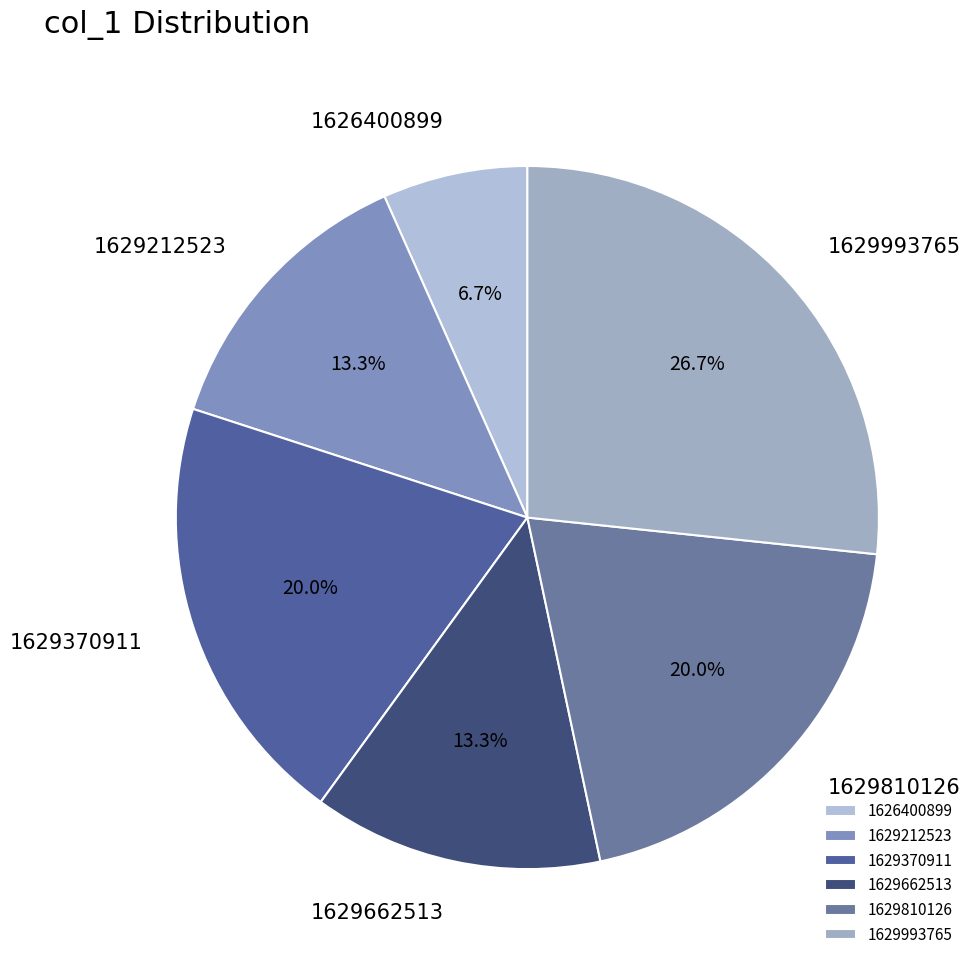

To the nearest percent, what is the difference between the largest and smallest slice percentages?

20%